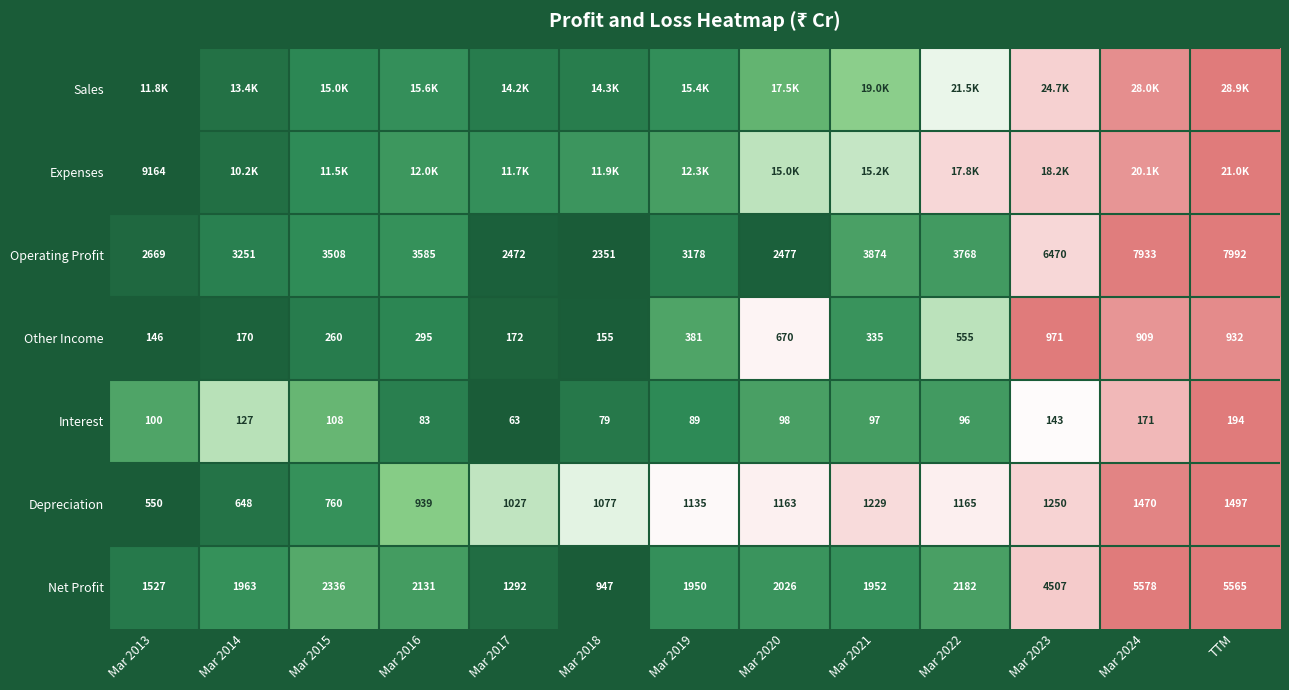

True or false: Interest has a value of 1.5 at TTM.

False